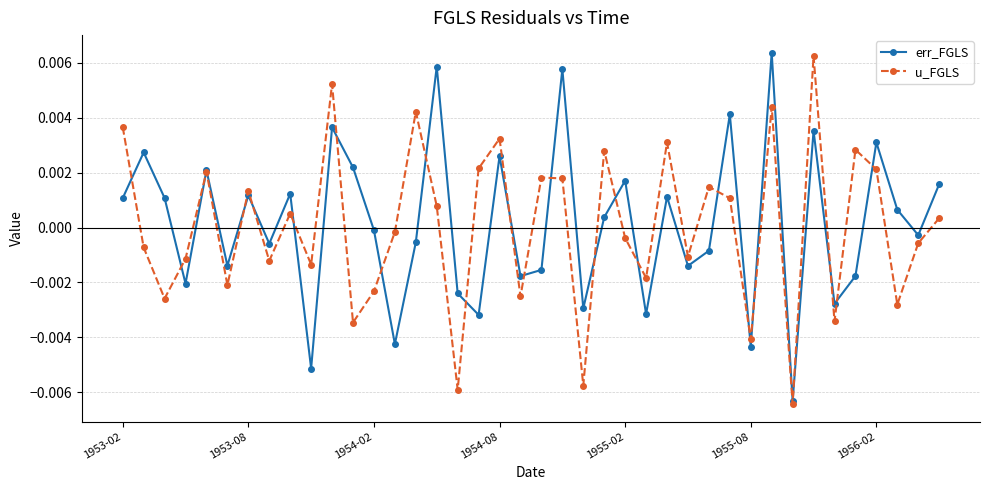

How many interior local valleys does the u_FGLS series have?

14